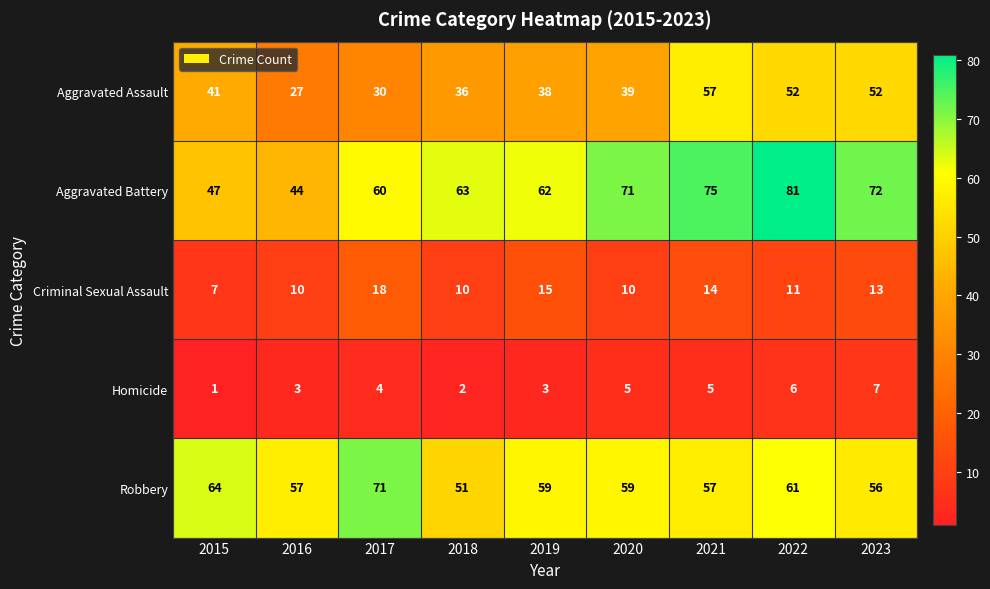

The Homicide series shows 3 at 2020. True or false?

False